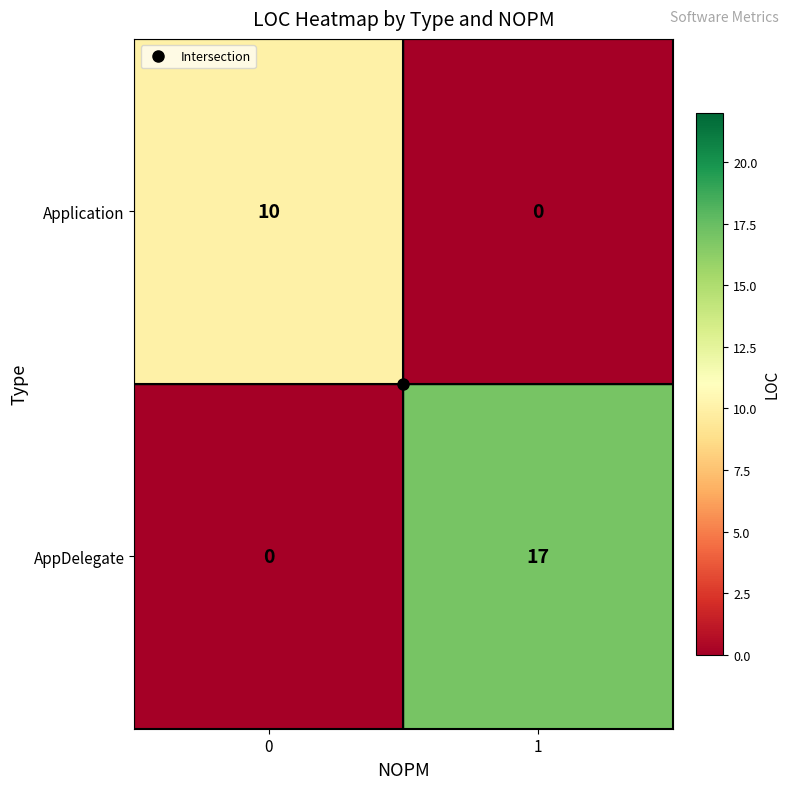

Is the value of AppDelegate at 1 greater than the value of Application at 0?

Yes